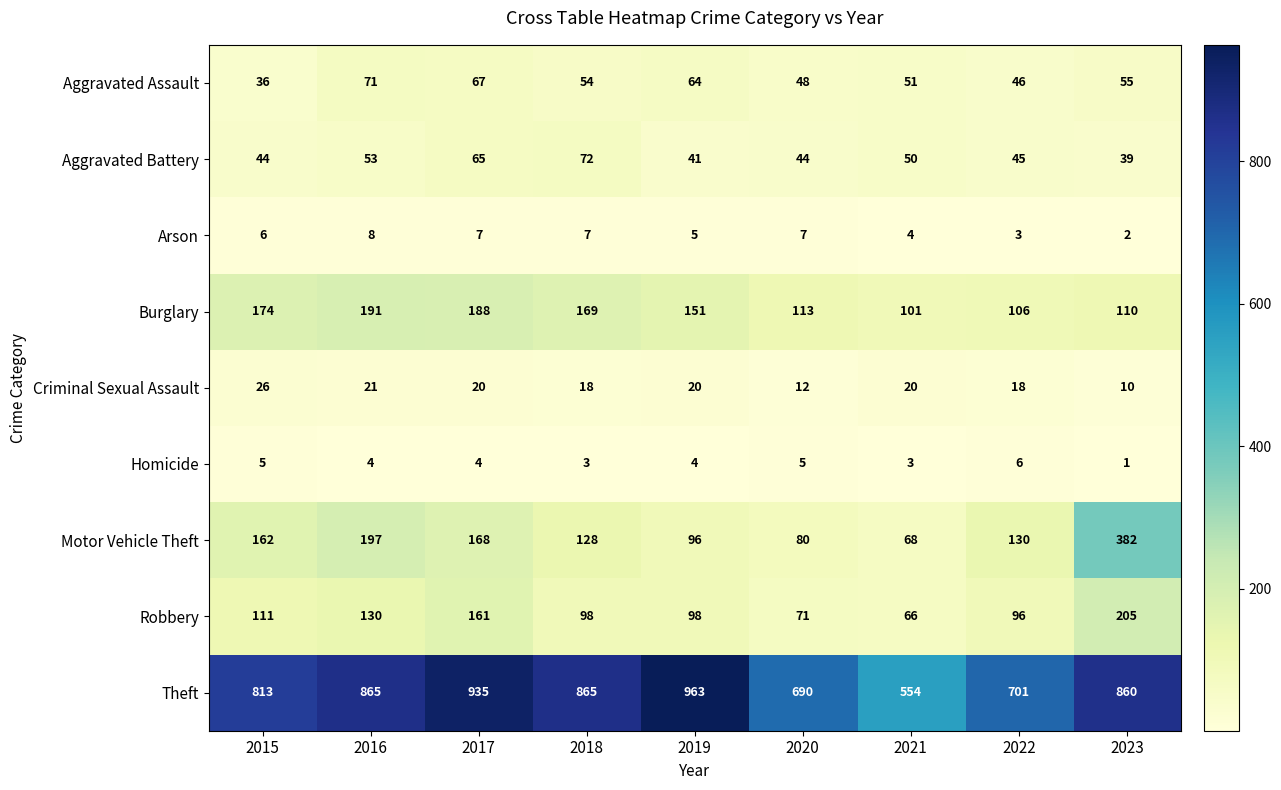

Rank the series at 2019 from lowest to highest value.

Homicide, Arson, Criminal Sexual Assault, Aggravated Battery, Aggravated Assault, Motor Vehicle Theft, Robbery, Burglary, Theft